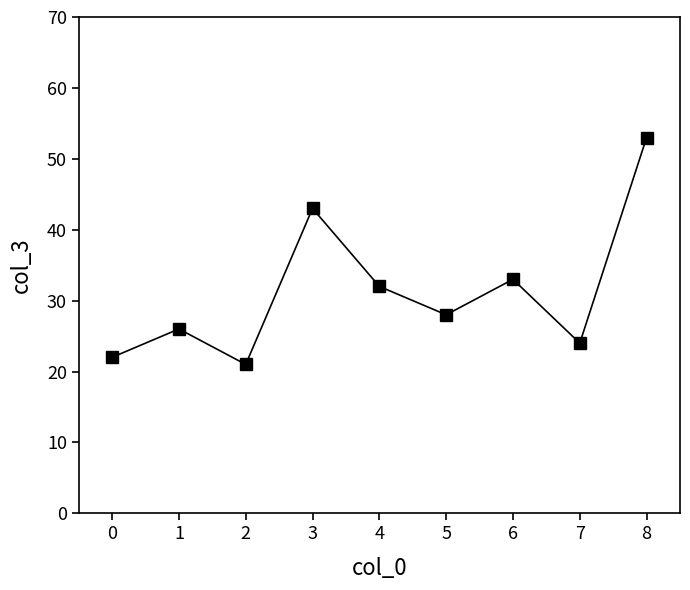

How many points are higher than both their immediate neighbors (excluding endpoints)?

3